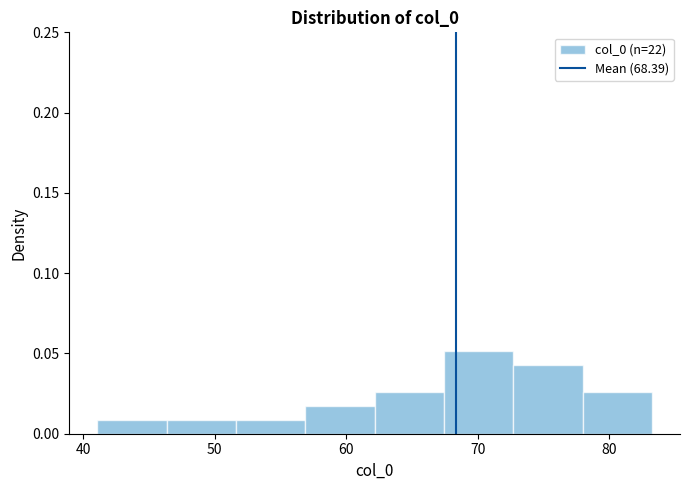

Reading left to right, list every bar in this chart as the range it spans on the x-axis followed by its height. Neither the bar edges nor the heights are printed on the chart, so give them approximately, as read against the axes.

41 to 46: 0.010
46 to 52: 0.010
52 to 57: 0.010
57 to 62: 0.015
62 to 67: 0.025
67 to 73: 0.050
73 to 78: 0.045
78 to 83: 0.025